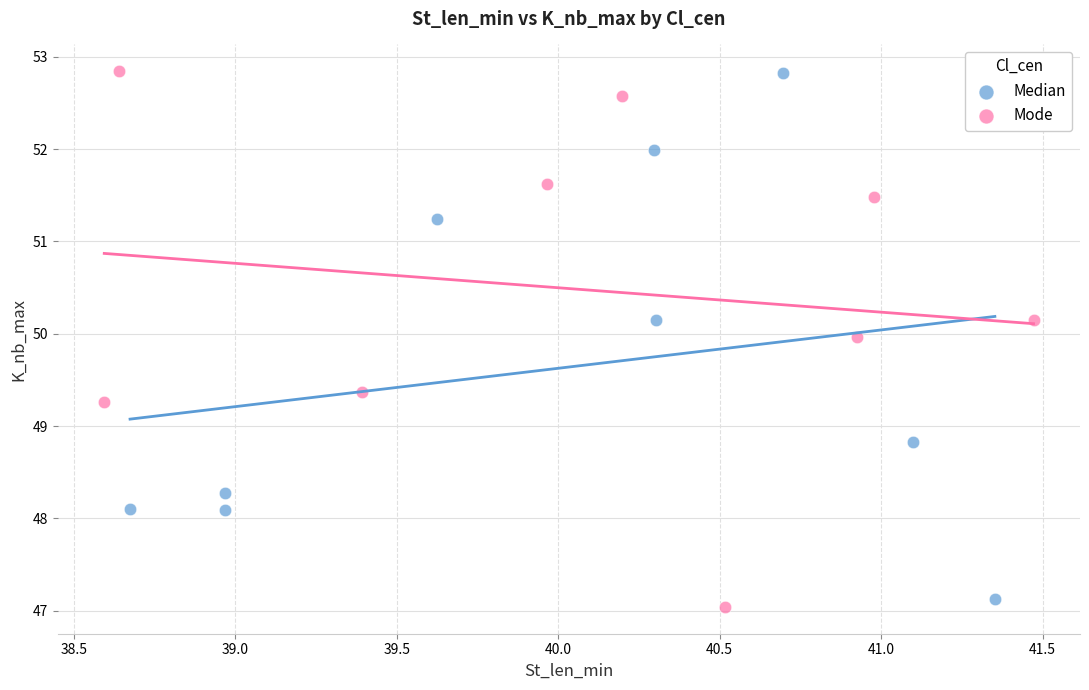

What are all the series names shown in the legend?

Median, Mode